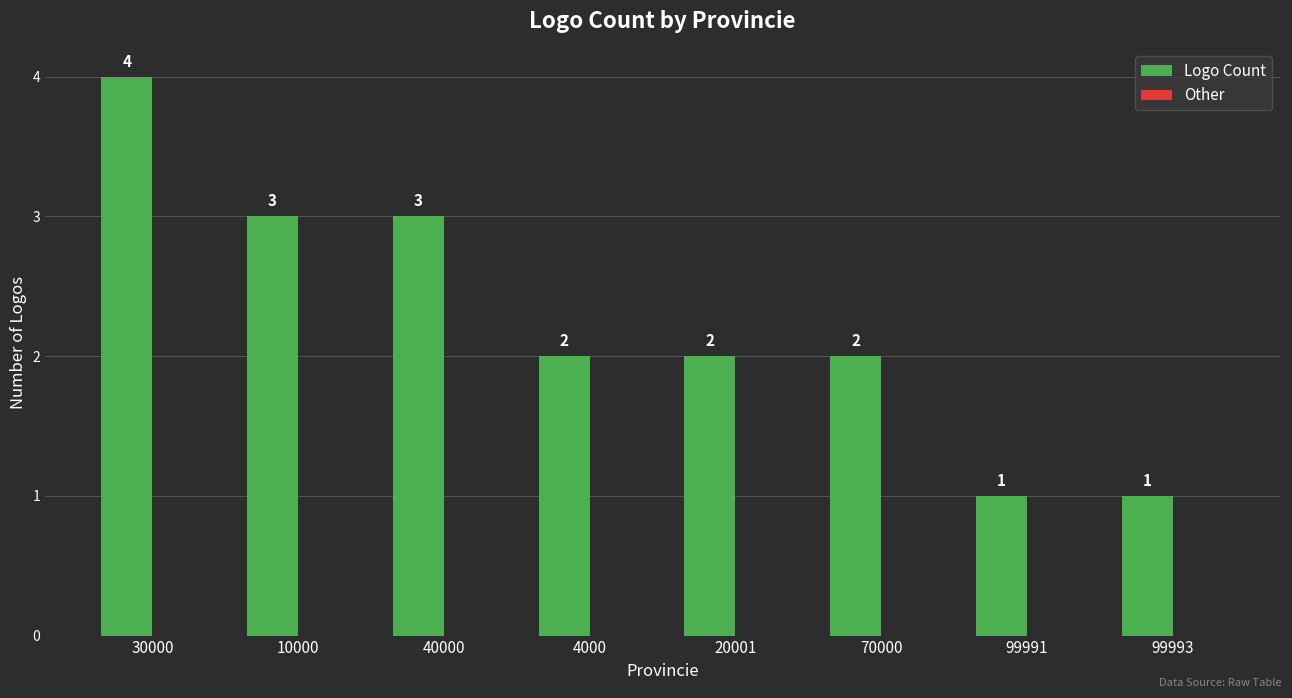

Which has a higher value, 99993 or 10000?

10000